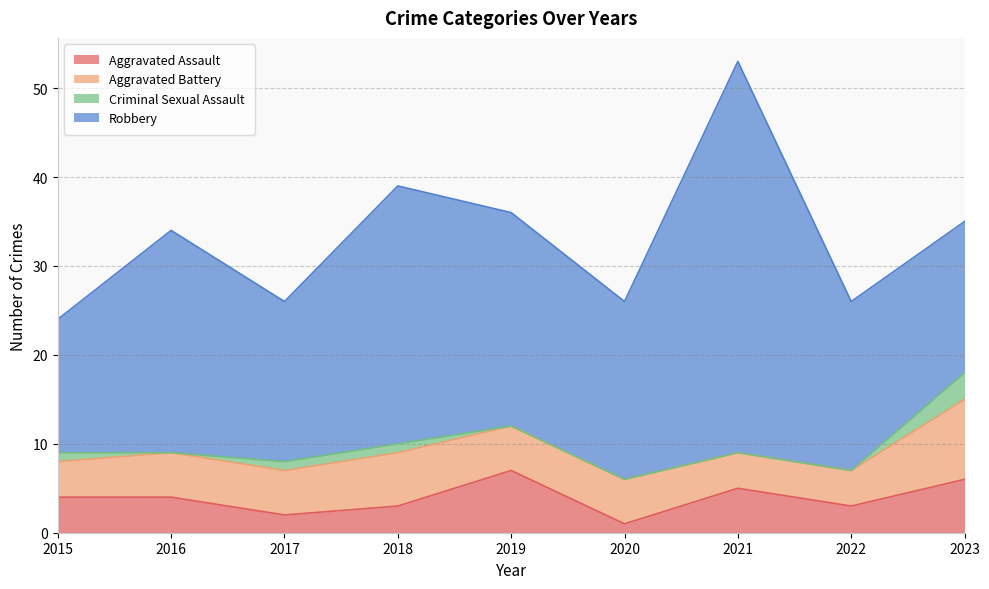

At how many categories does at least one series exceed 38?

1